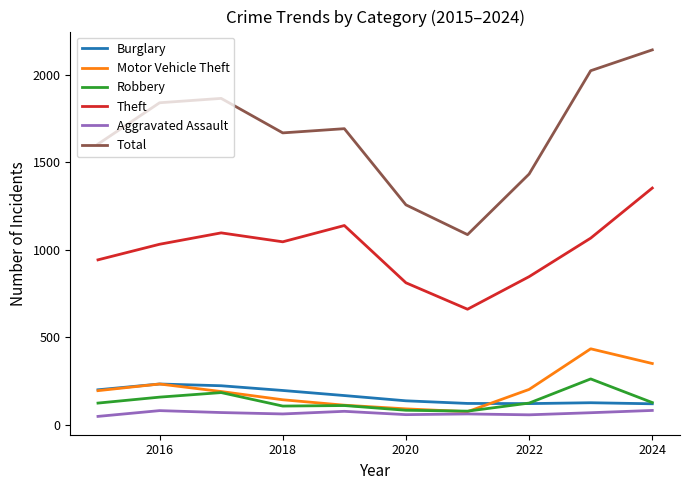

What are all the series names shown in the legend?

Burglary, Motor Vehicle Theft, Robbery, Theft, Aggravated Assault, Total